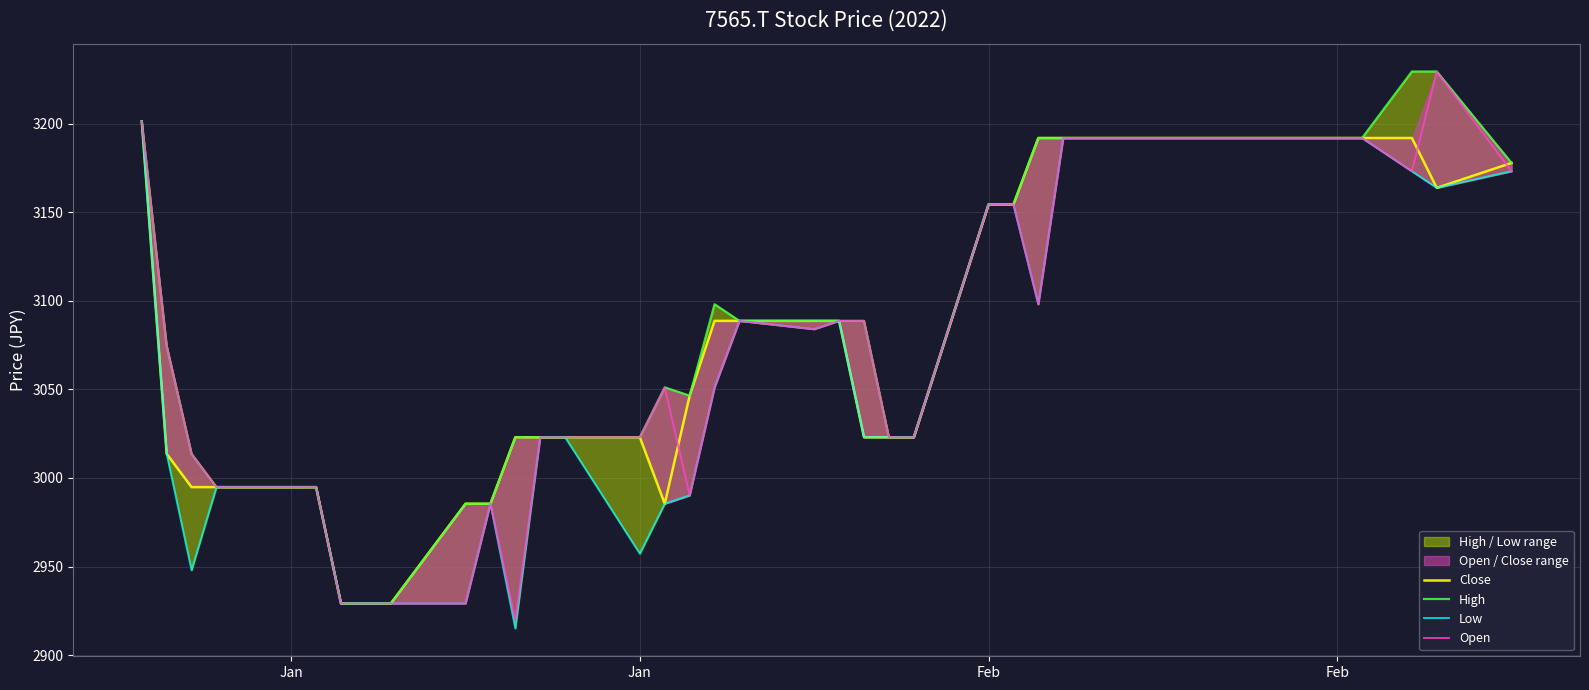

What are all the series names shown in the legend?

Close, High, Low, Open